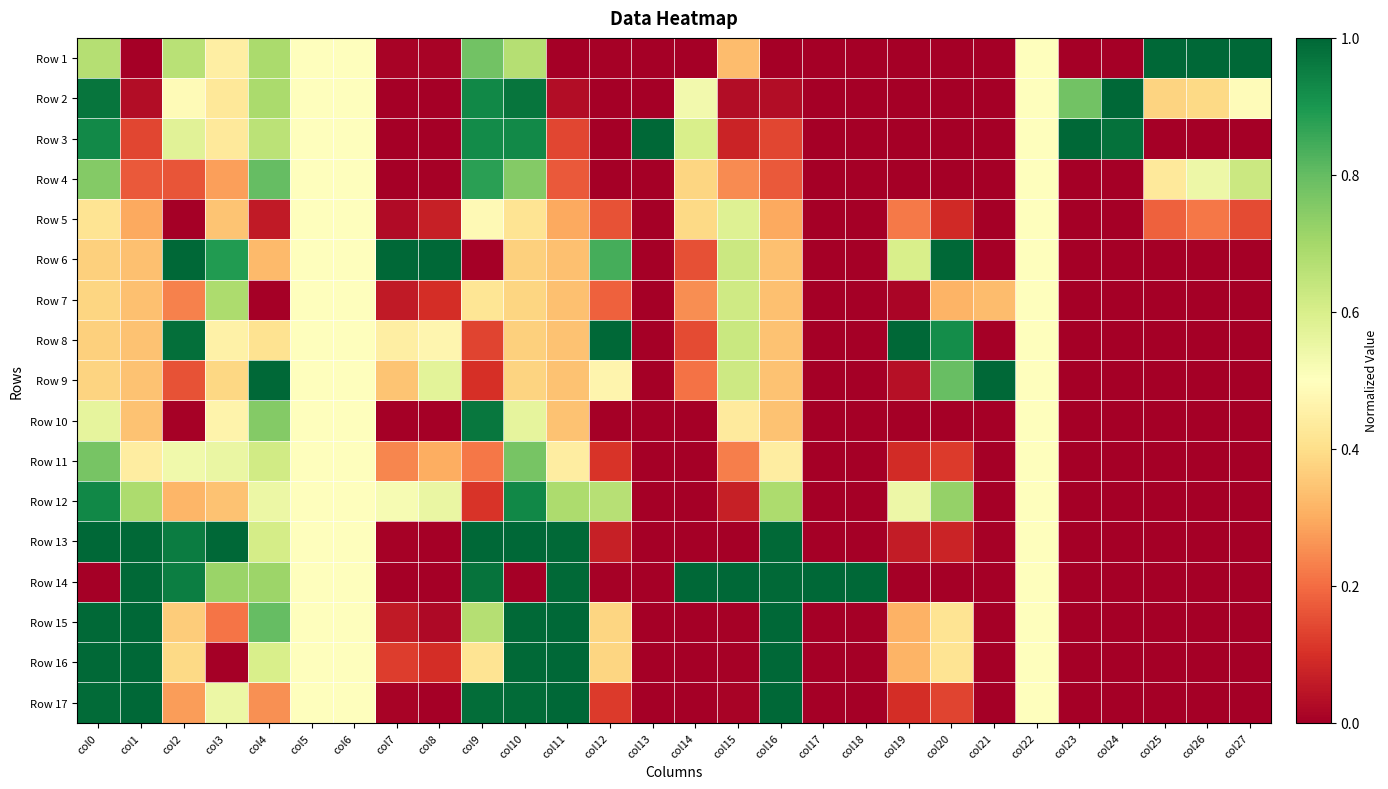

Rank the series by their maximum value, from highest to lowest.

Row 1, Row 2, Row 3, Row 6, Row 8, Row 9, Row 13, Row 14, Row 17, Row 16, Row 15, Row 10, Row 12, Row 4, Row 11, Row 7, Row 5